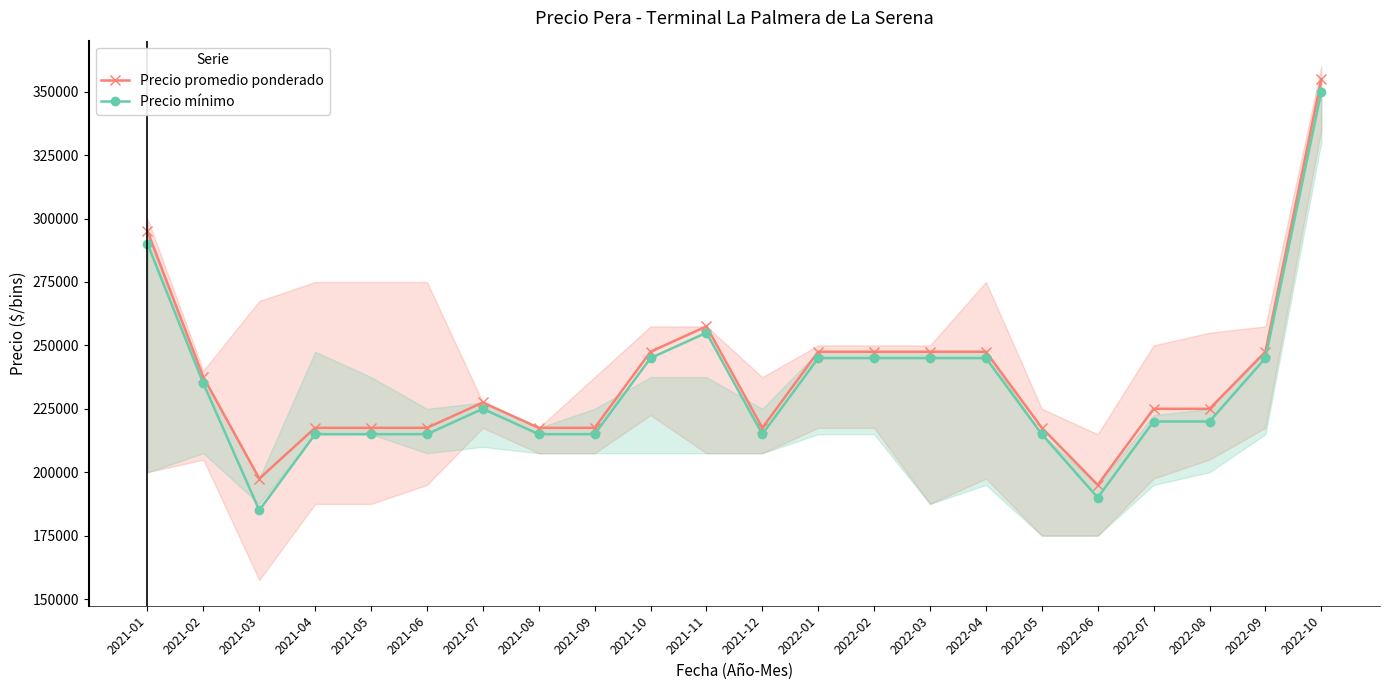

List the series in order of their peak value, lowest first.

Precio mínimo, Precio promedio ponderado